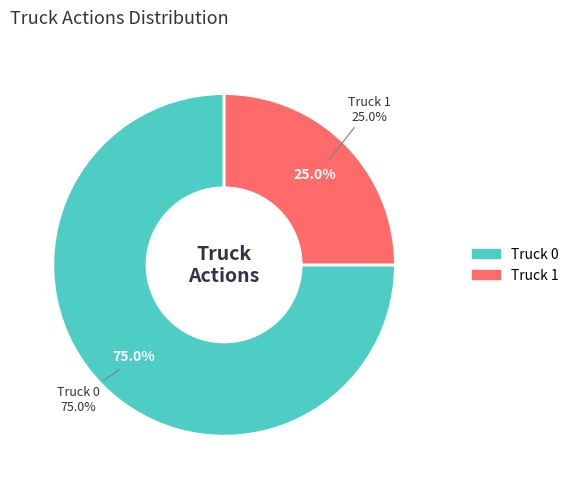

What is the total percentage of Truck 1 and Truck 0?

100.0%